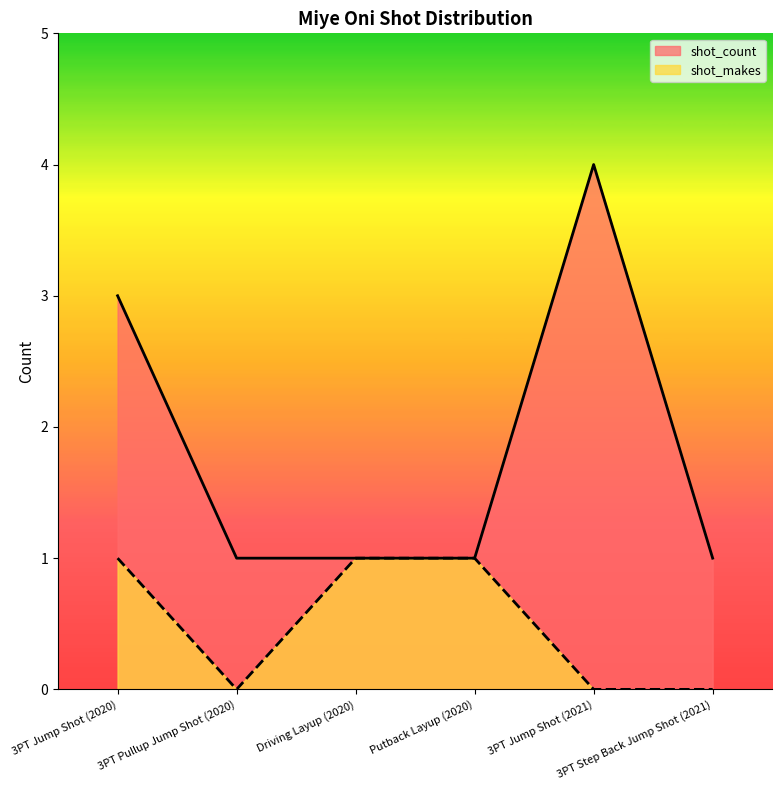

Which category has the lowest value in the shot_makes series?

3PT Pullup Jump Shot (2020)